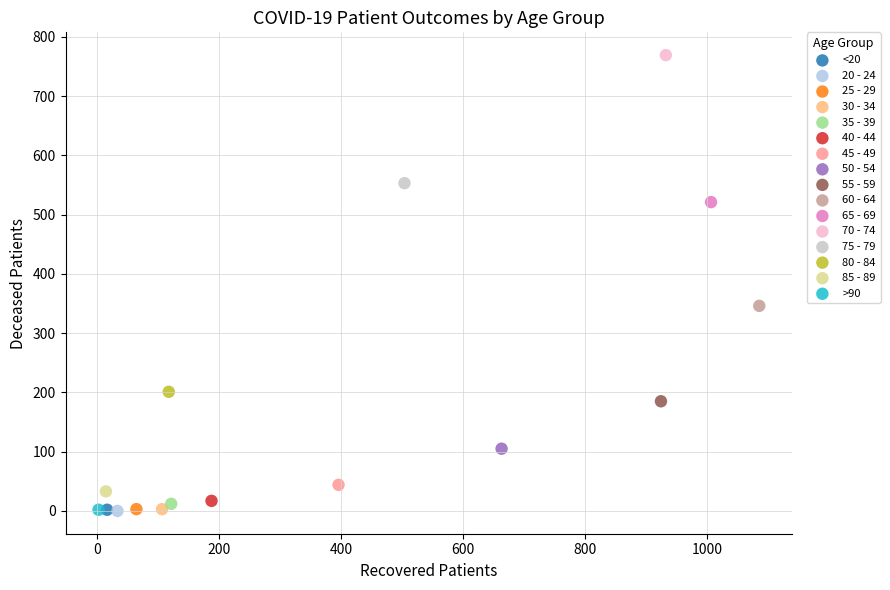

Which series reaches the maximum Y coordinate?

70 - 74